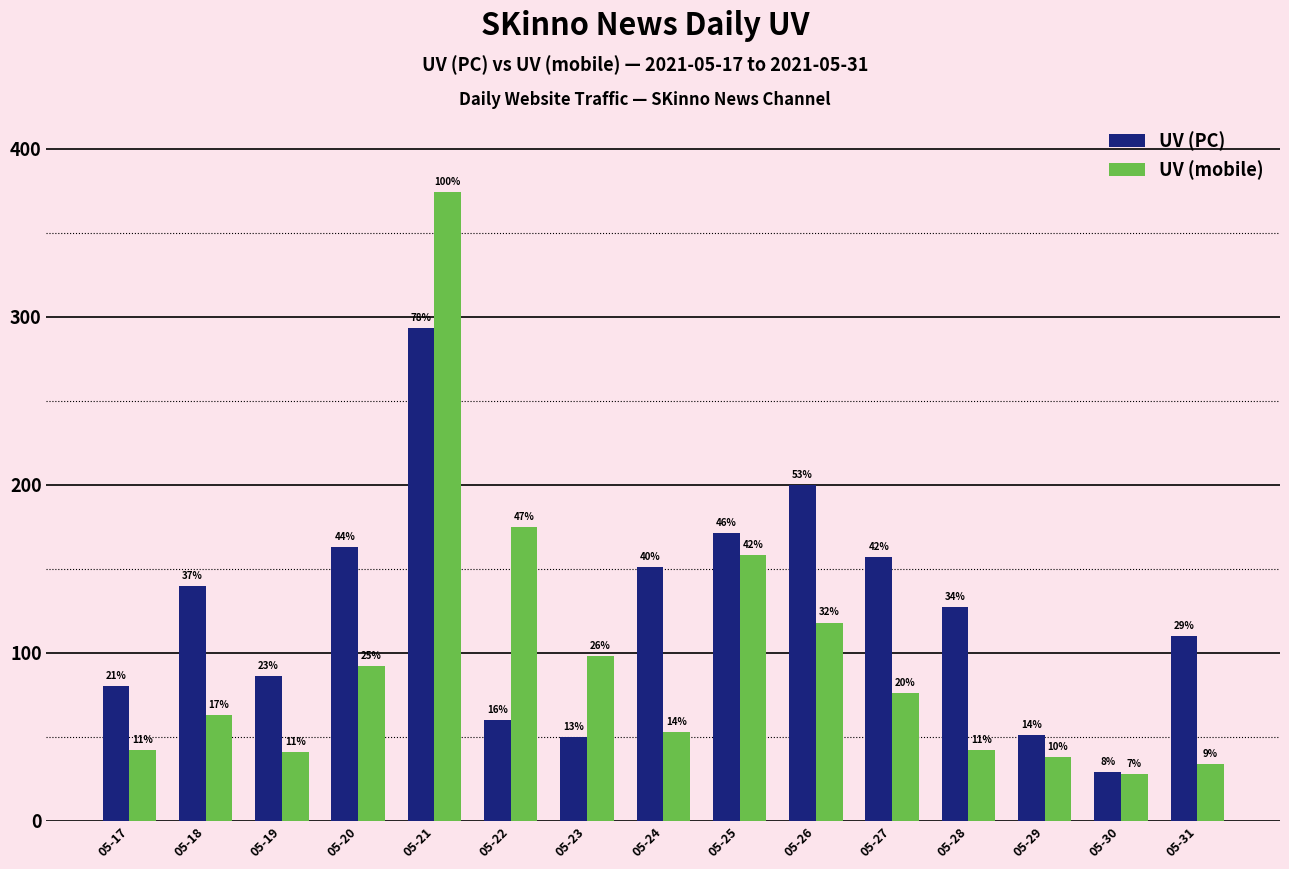

Reading left to right, list all the values displayed in this chart.

UV (PC): 05-17=80	05-18=140	05-19=86	05-20=163	05-21=293	05-22=60	05-23=50	05-24=151	05-25=171	05-26=200	05-27=157	05-28=127	05-29=51	05-30=29	05-31=110
UV (mobile): 05-17=42	05-18=63	05-19=41	05-20=92	05-21=374	05-22=175	05-23=98	05-24=53	05-25=158	05-26=118	05-27=76	05-28=42	05-29=38	05-30=28	05-31=34